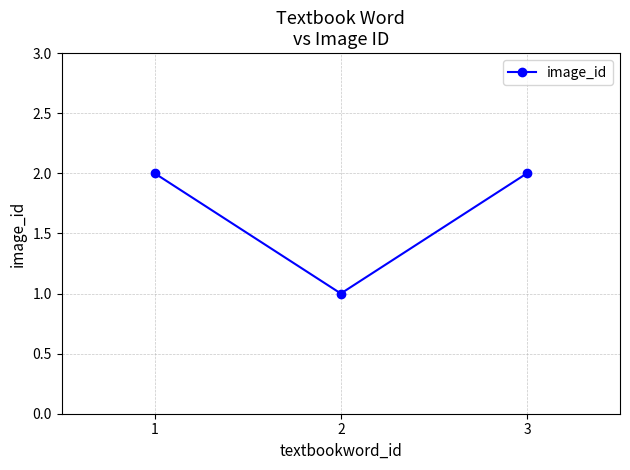

What is the value of the 3rd point from the left?

2